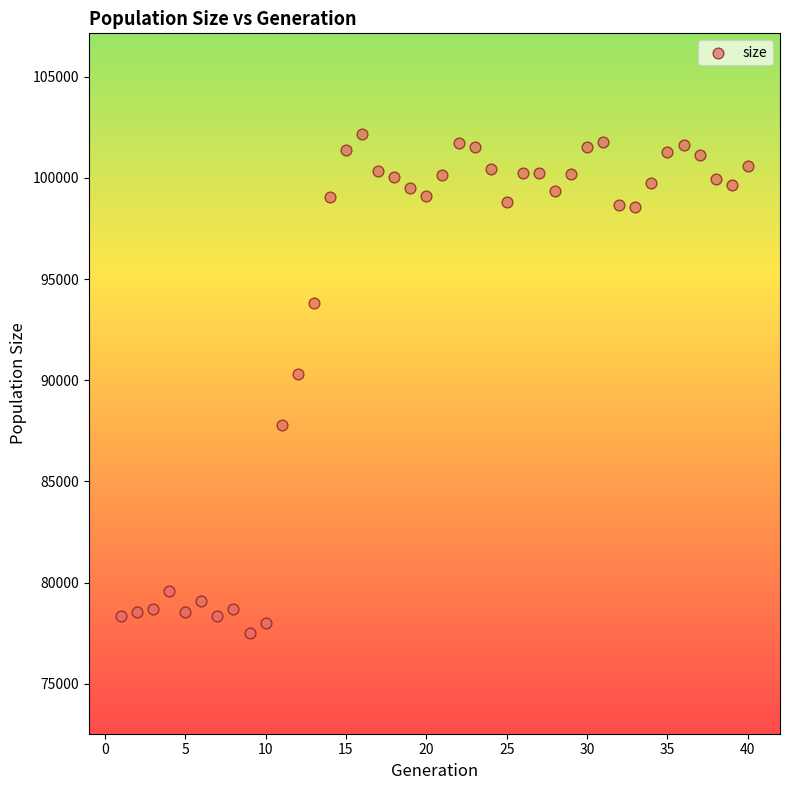

What is the range of X values (max minus min)?

39